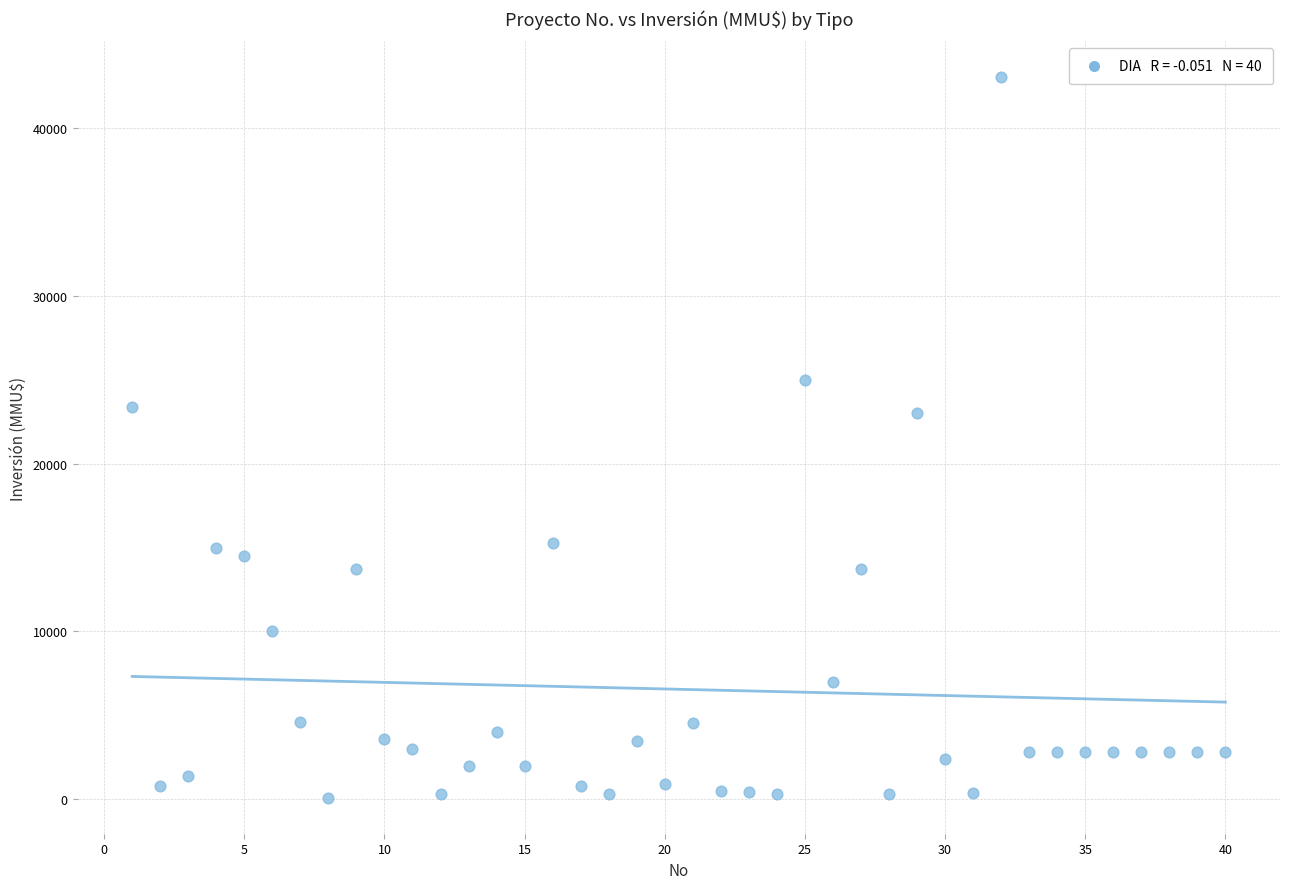

What is the range of Y values (max minus min)?

42900